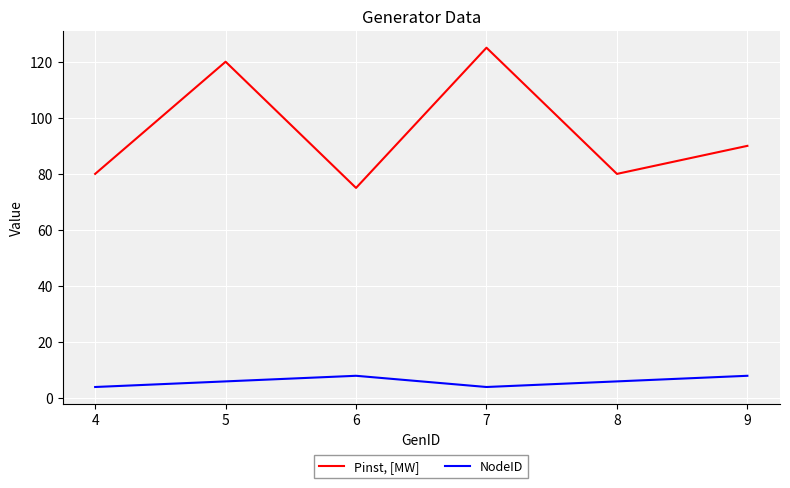

Reading left to right, what are all the values shown in this chart?

Pinst, [MW]: 80	120	75	125	80	90
NodeID: 4	6	8	4	6	8